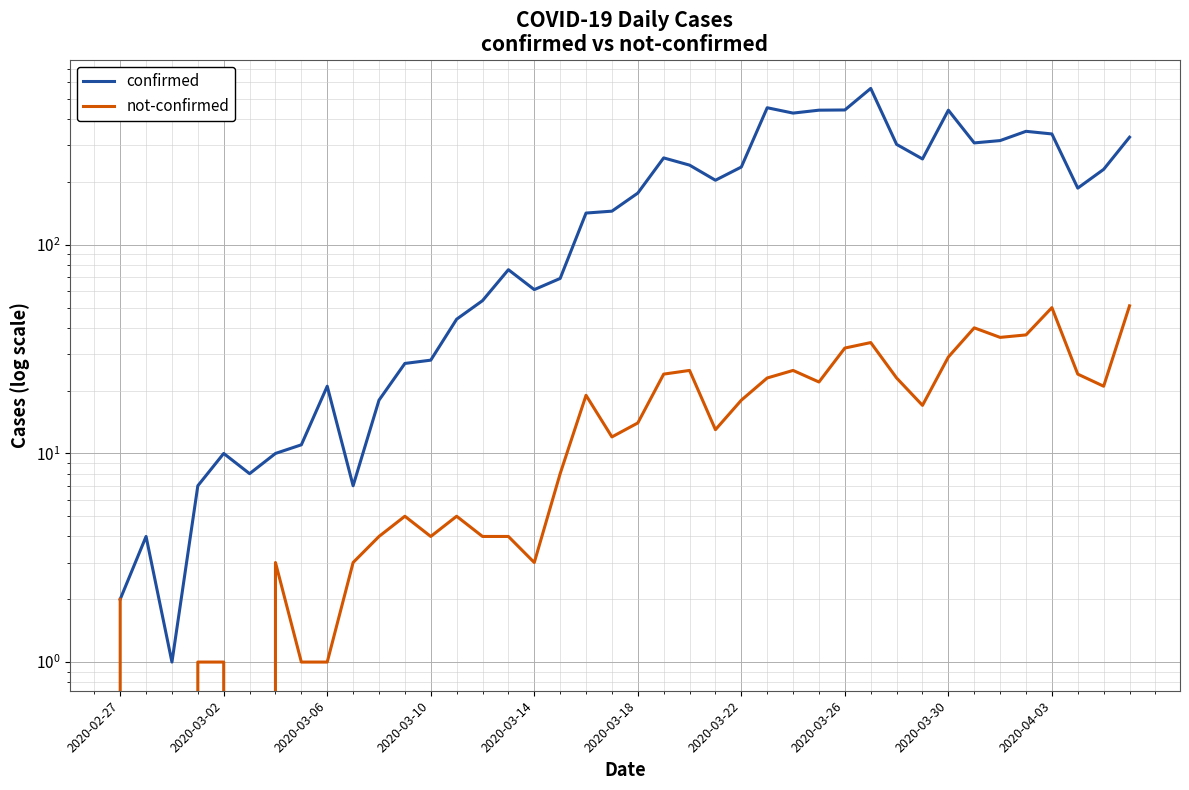

Which series has the largest range (max minus min)?

confirmed